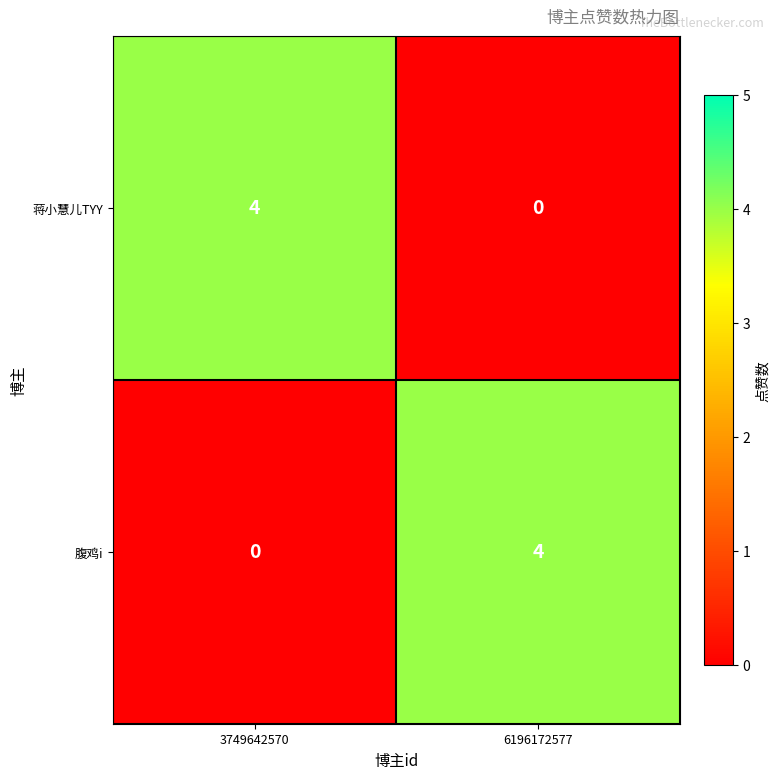

Reading left to right, list all the values displayed in this chart.

蒋小慧儿TYY: 3749642570=4	6196172577=0
腹鸡i: 3749642570=0	6196172577=4